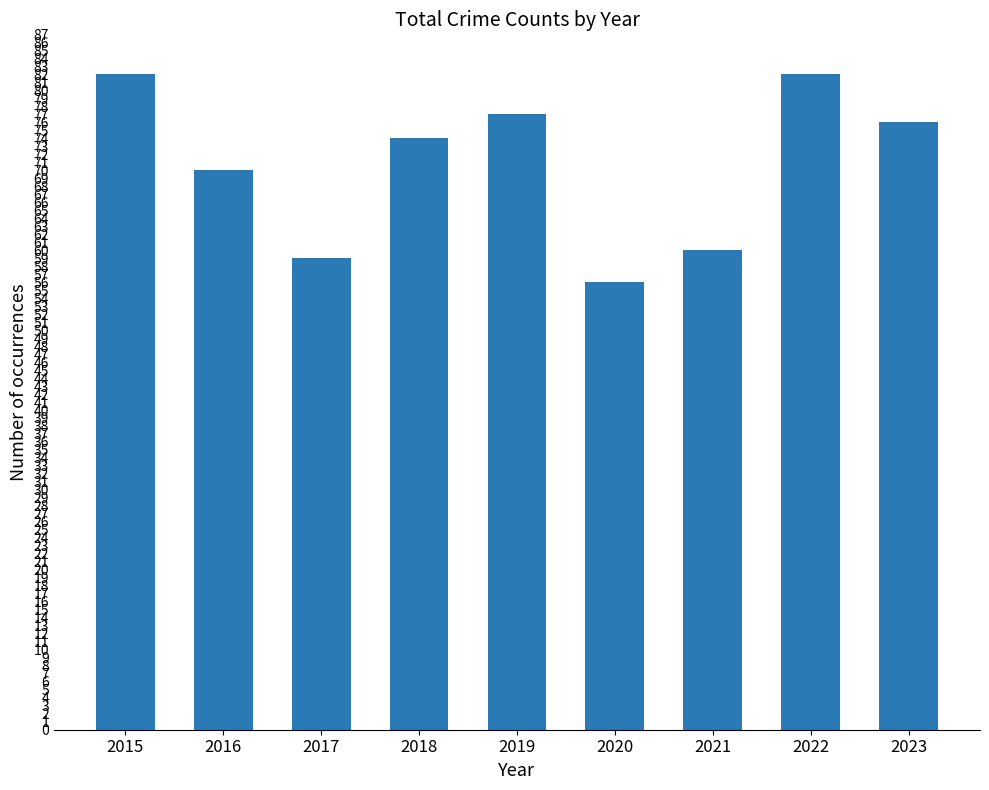

What is the average value?

71